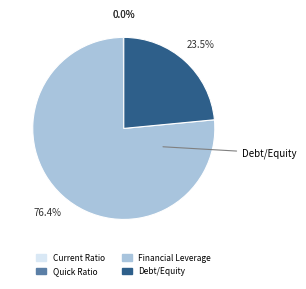

What percentage is the Debt/Equity slice, to the nearest percent?

23%